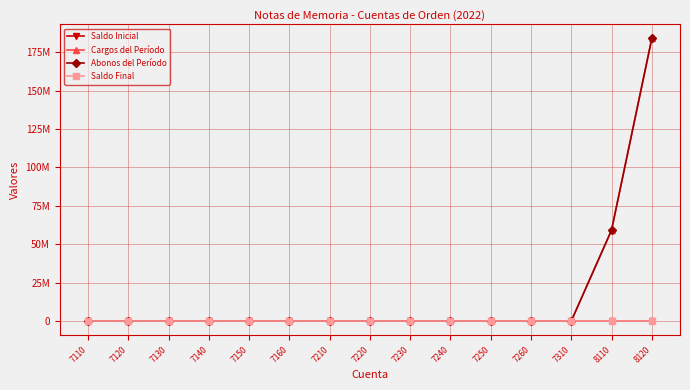

Is this an area chart (filled region under the line)?

No